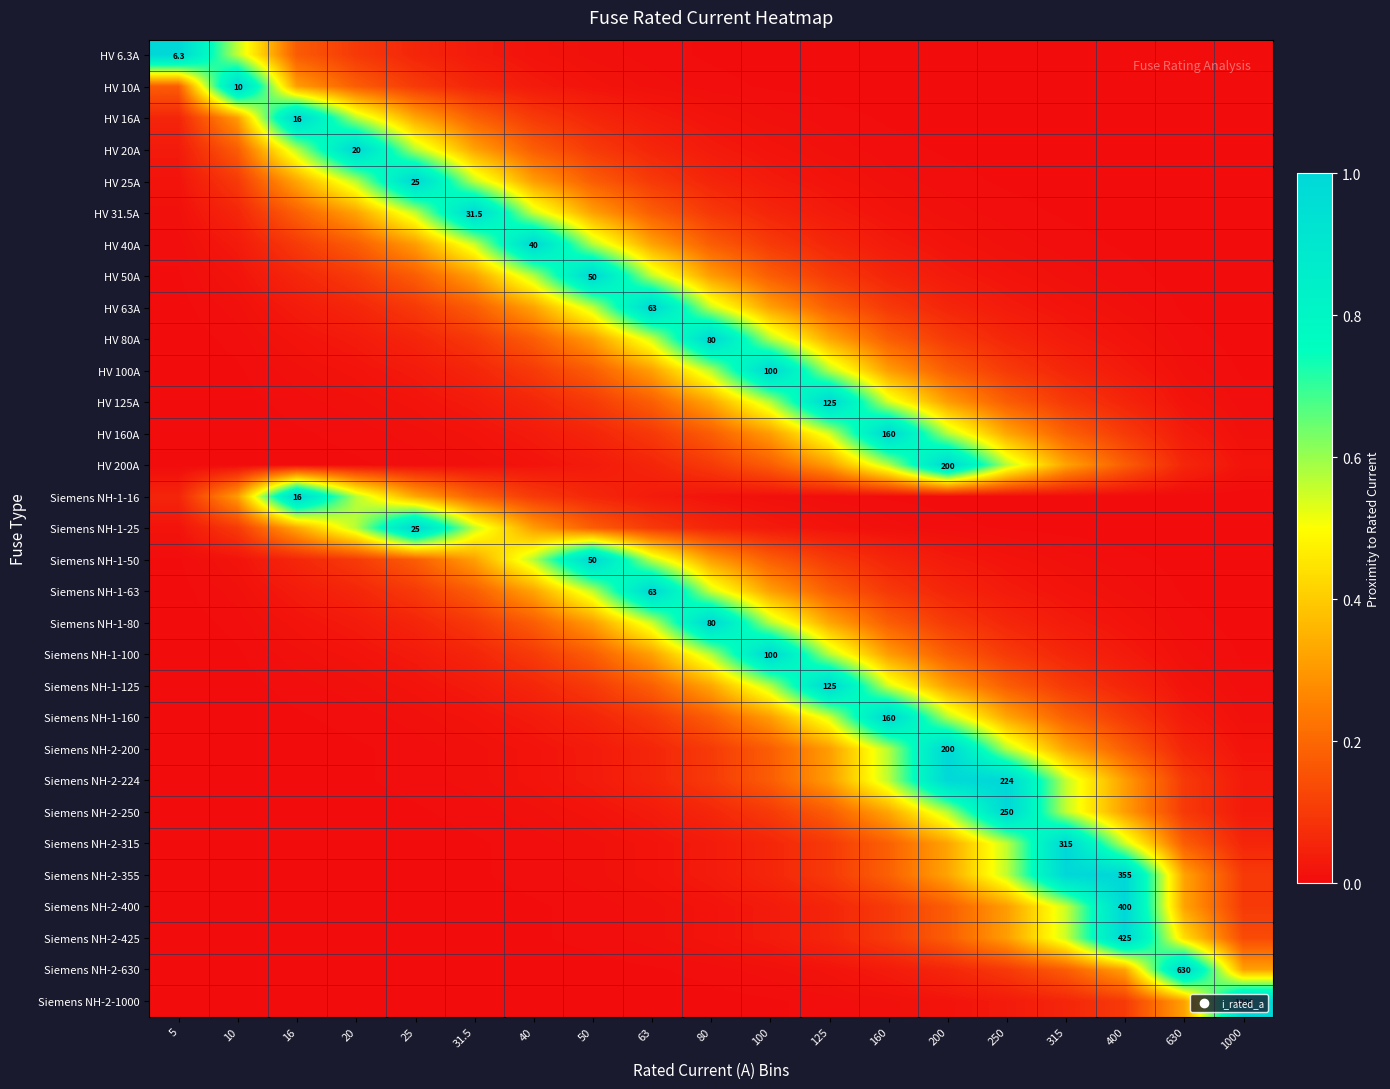

Is the value of HV 80A at 1000 greater than the value of HV 25A at 250?

No